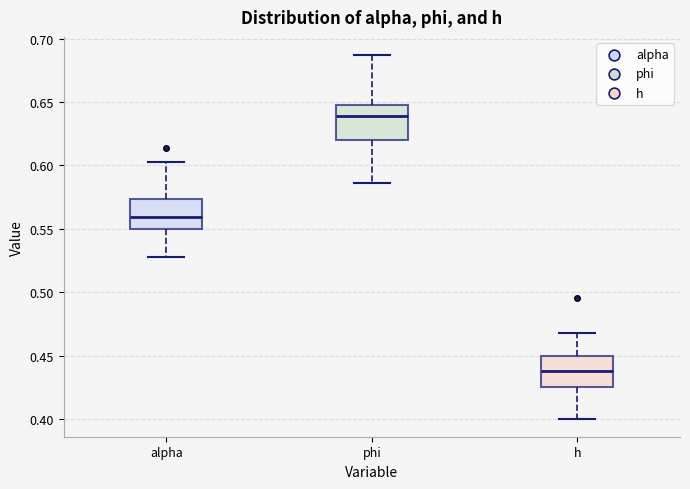

Reading left to right, read every box against the y-axis: the position of its median line, the range the box covers, and the ends of its whiskers. The values are not printed on the chart, so give them approximately, as read against the axis.

alpha: median 0.560, box 0.550 to 0.575, whiskers 0.530 to 0.605
phi: median 0.640, box 0.620 to 0.650, whiskers 0.585 to 0.685
h: median 0.440, box 0.425 to 0.450, whiskers 0.400 to 0.470